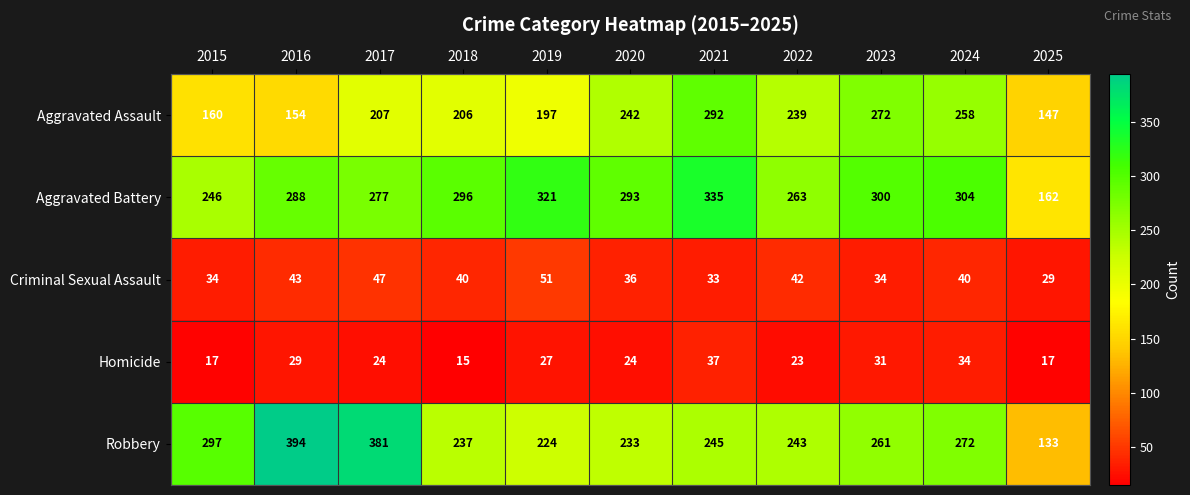

Rank the series at 2022 from lowest to highest value.

Homicide, Criminal Sexual Assault, Aggravated Assault, Robbery, Aggravated Battery